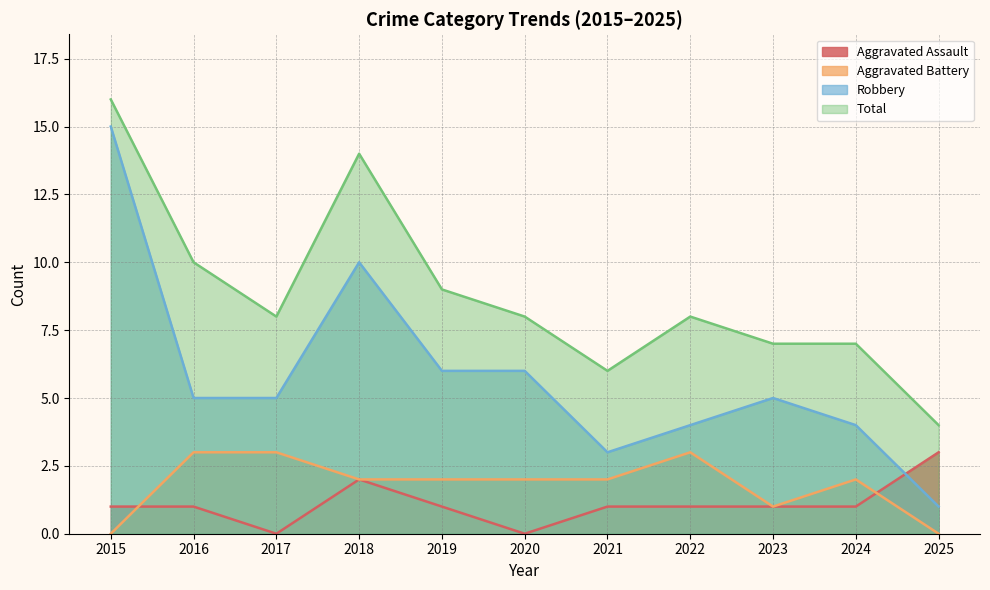

True or false: Total has a value of 7 at 2023.

True